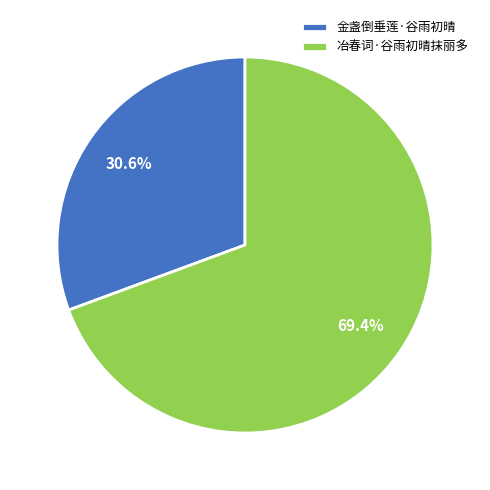

To the nearest percent, what portion does 冶春词·谷雨初晴抹丽多 represent?

69%